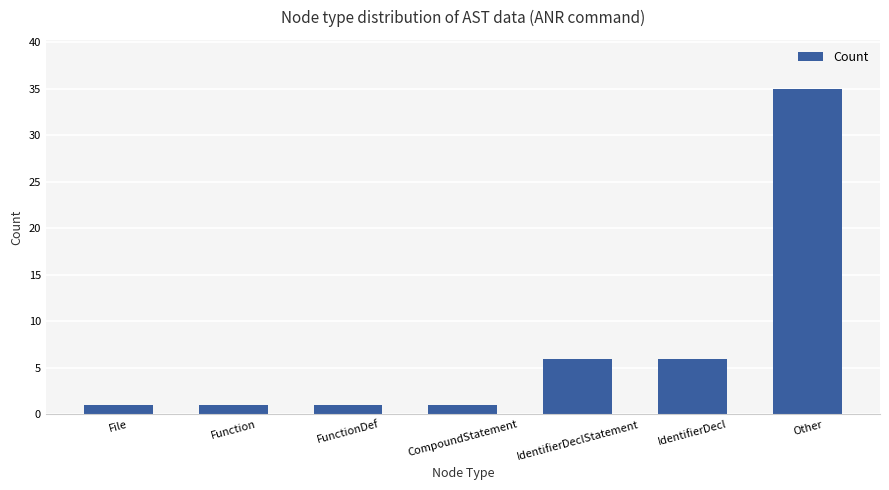

Reading left to right, extract all data points from this chart.

File=1	Function=1	FunctionDef=1	CompoundStatement=1	IdentifierDeclStatement=6	IdentifierDecl=6	Other=35